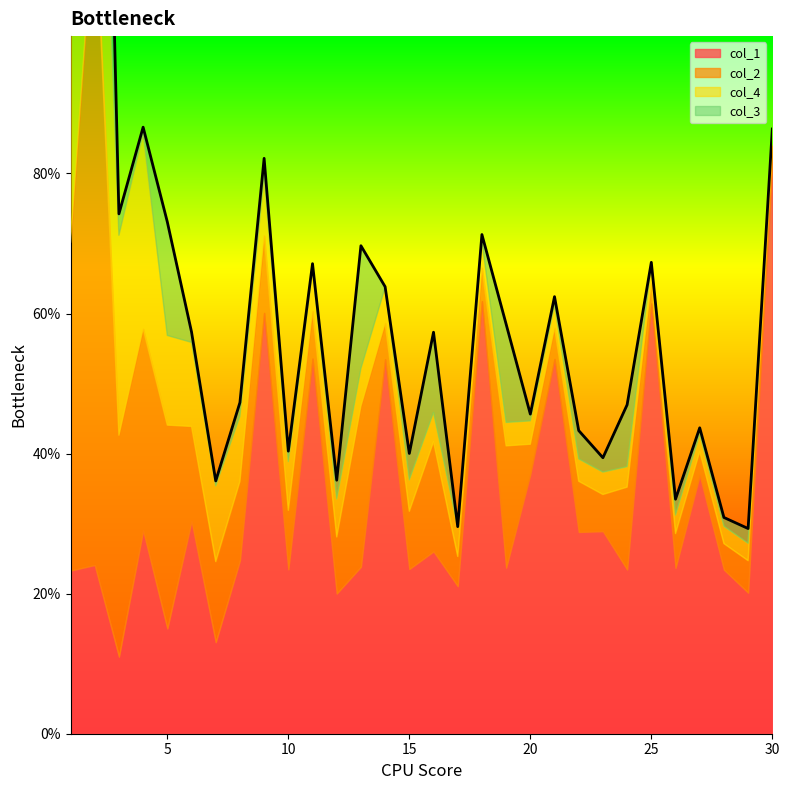

How many lines are shown in the chart?

4